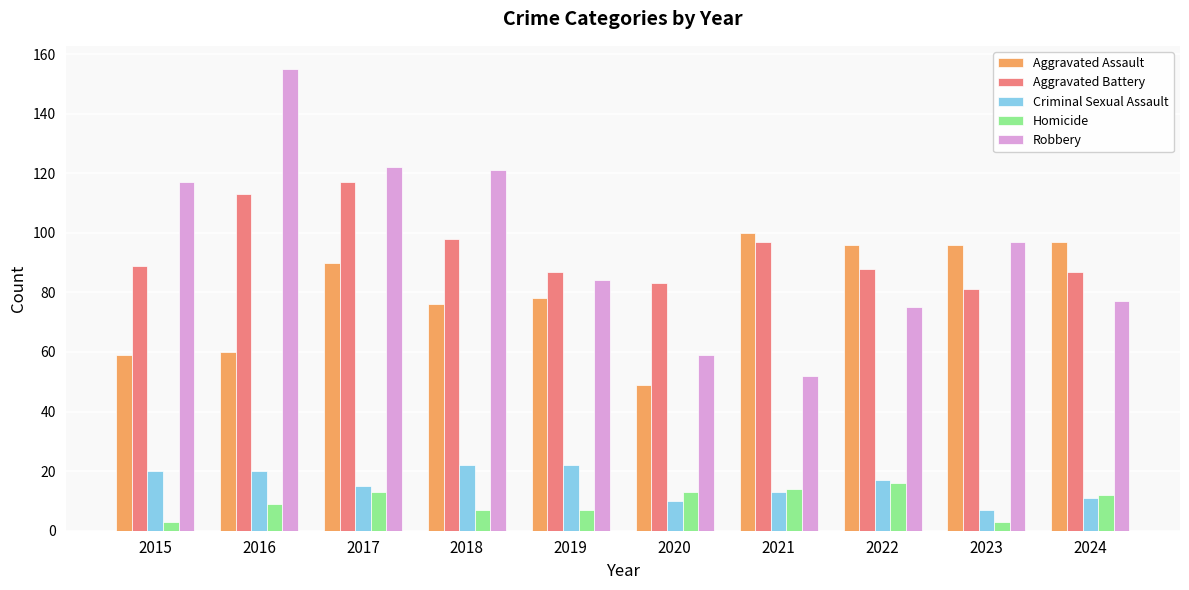

How many bars are there in each group?

5